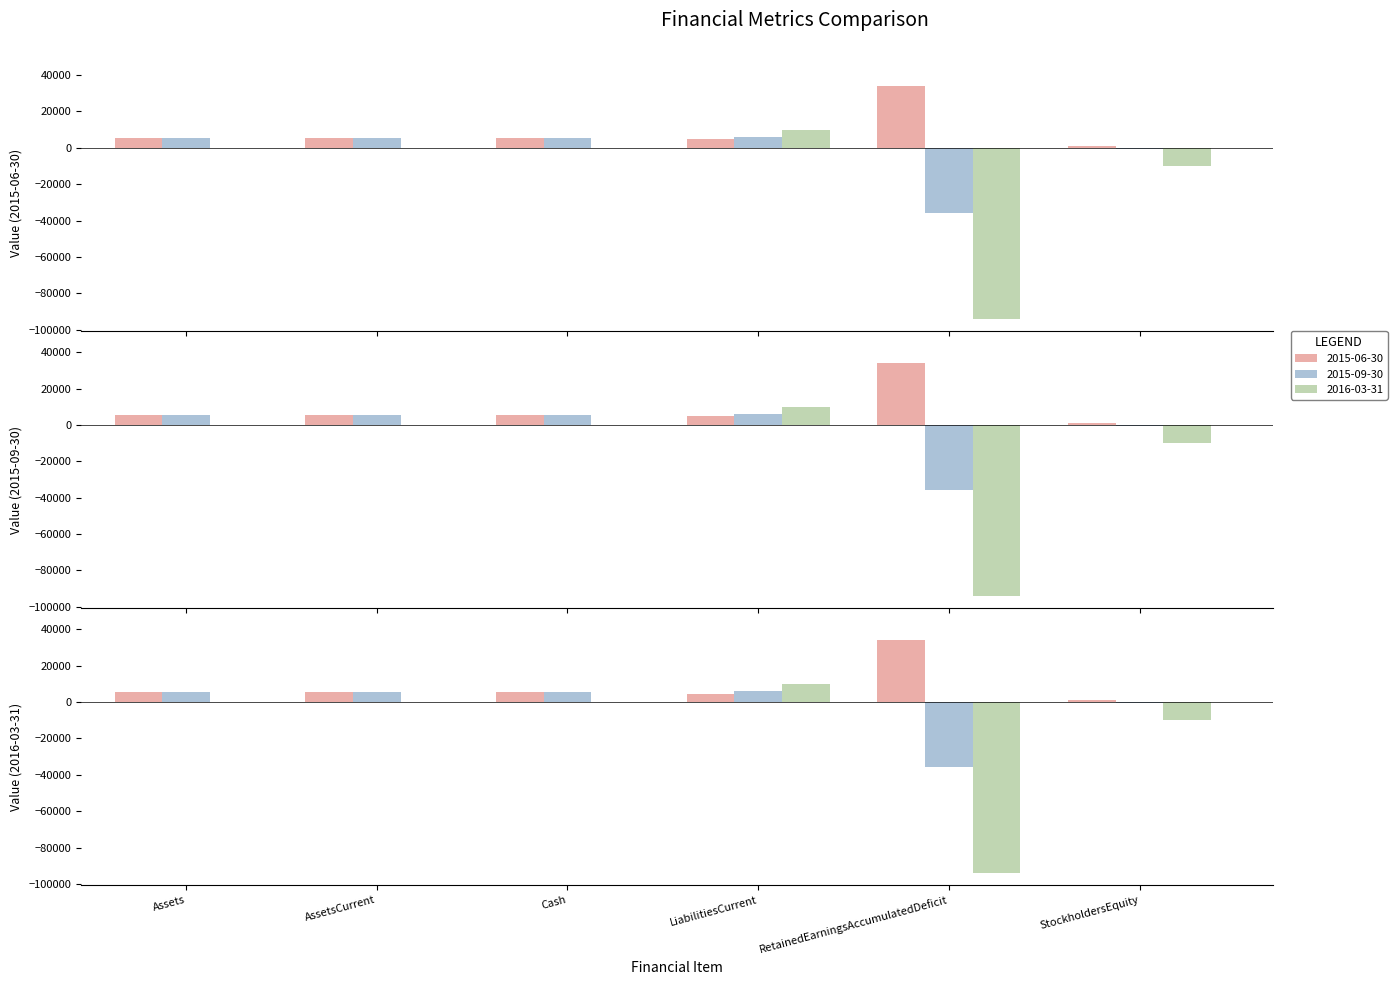

Between RetainedEarningsAccumulatedDeficit and AssetsCurrent, which is larger?

RetainedEarningsAccumulatedDeficit